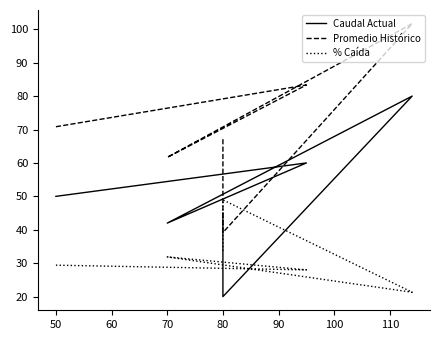

In Promedio Histórico, how many points are lower than both neighbors (excluding endpoints)?

2